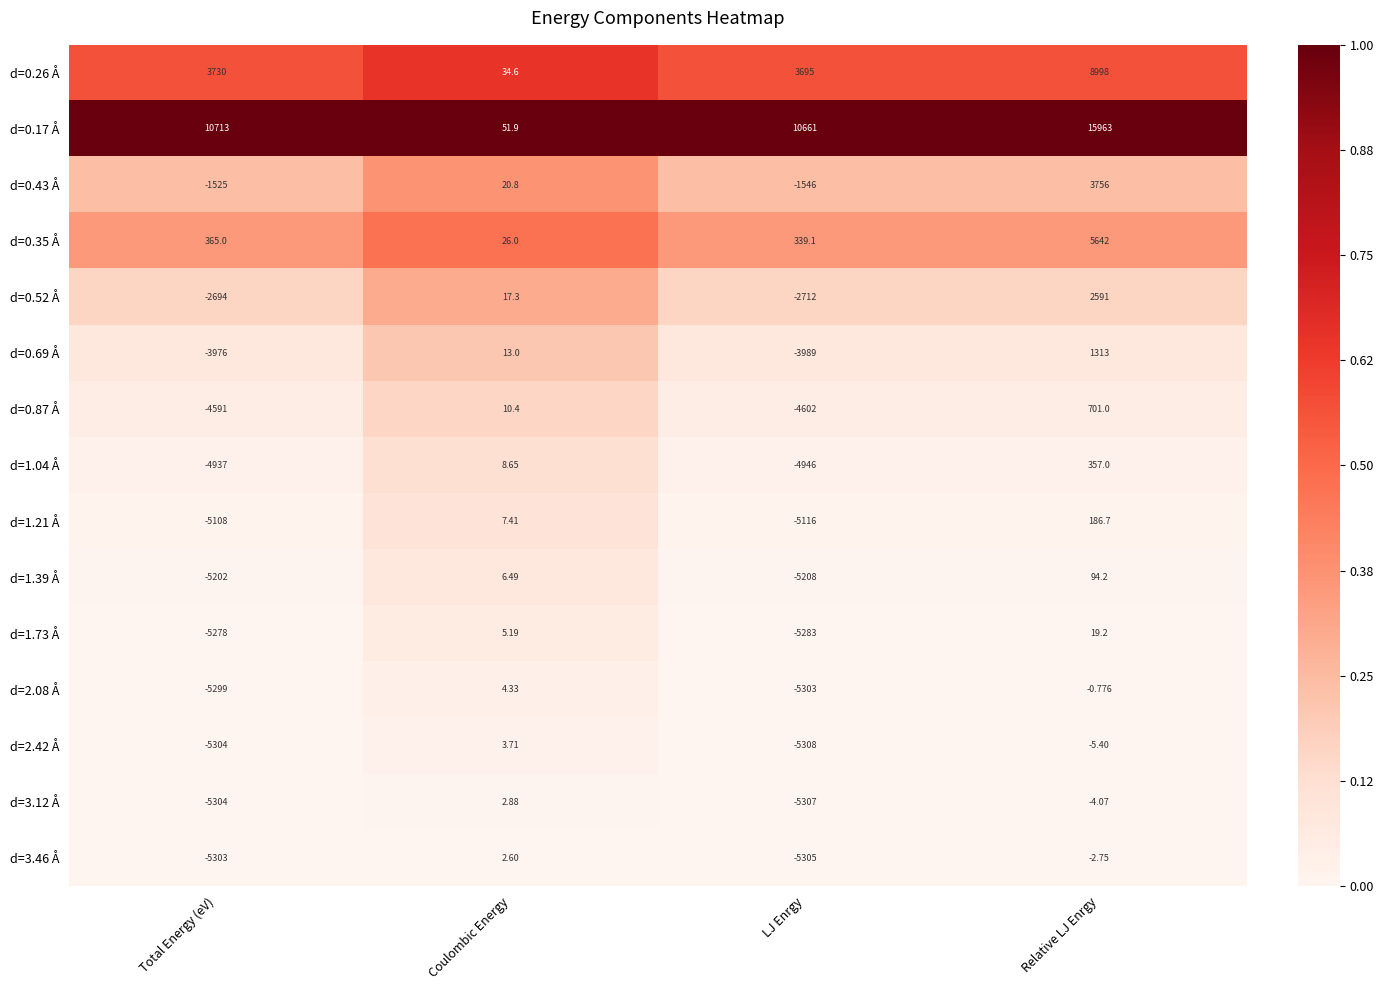

At which category is the sum across all series the highest?

Relative LJ Enrgy